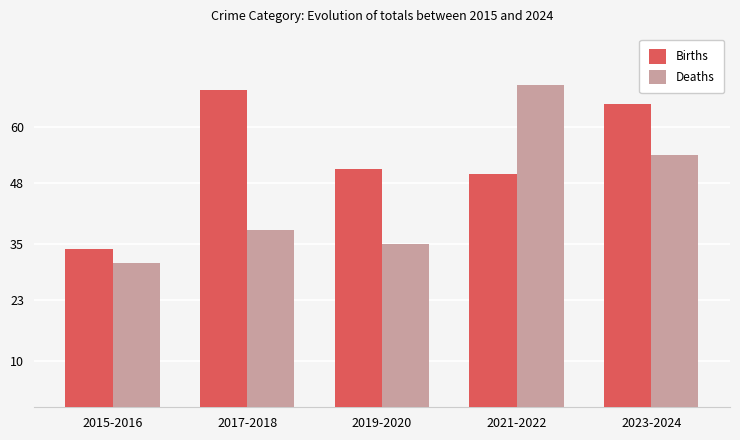

At 2015-2016, list the series in order from largest to smallest.

Births, Deaths